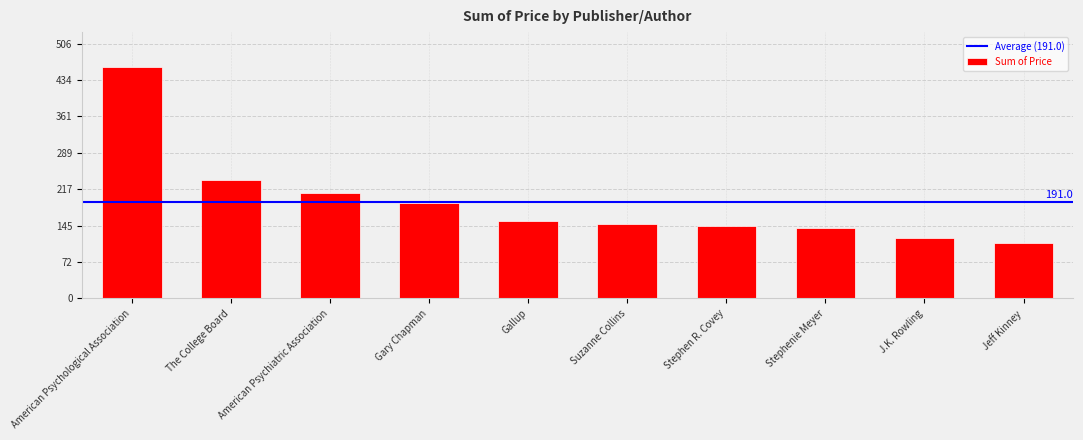

At which label is the value closest to 285?

The College Board